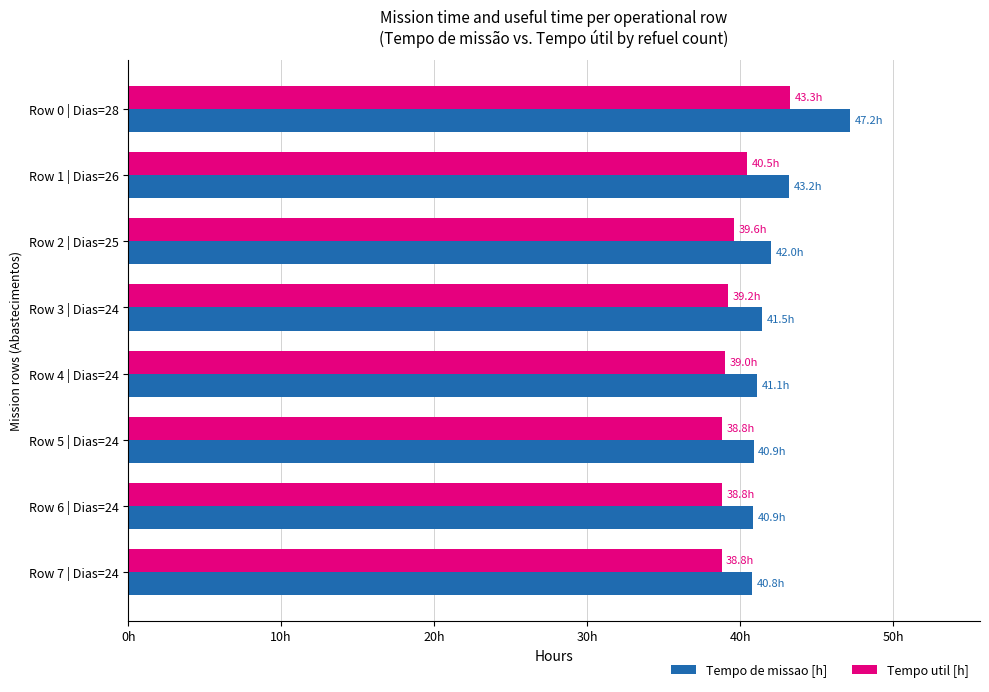

Which series has the largest total across all categories?

Tempo de missao [h]